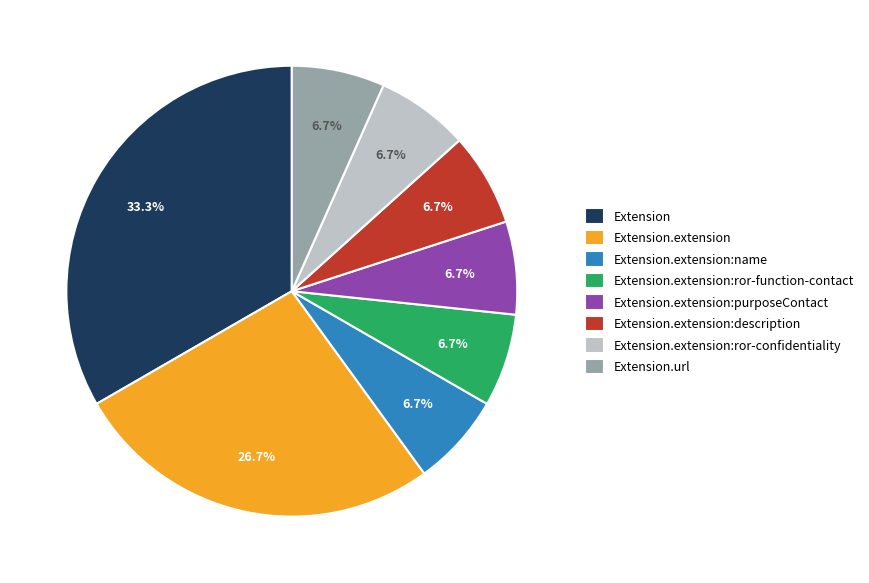

Which has a higher value, Extension.extension:name or Extension.extension?

Extension.extension